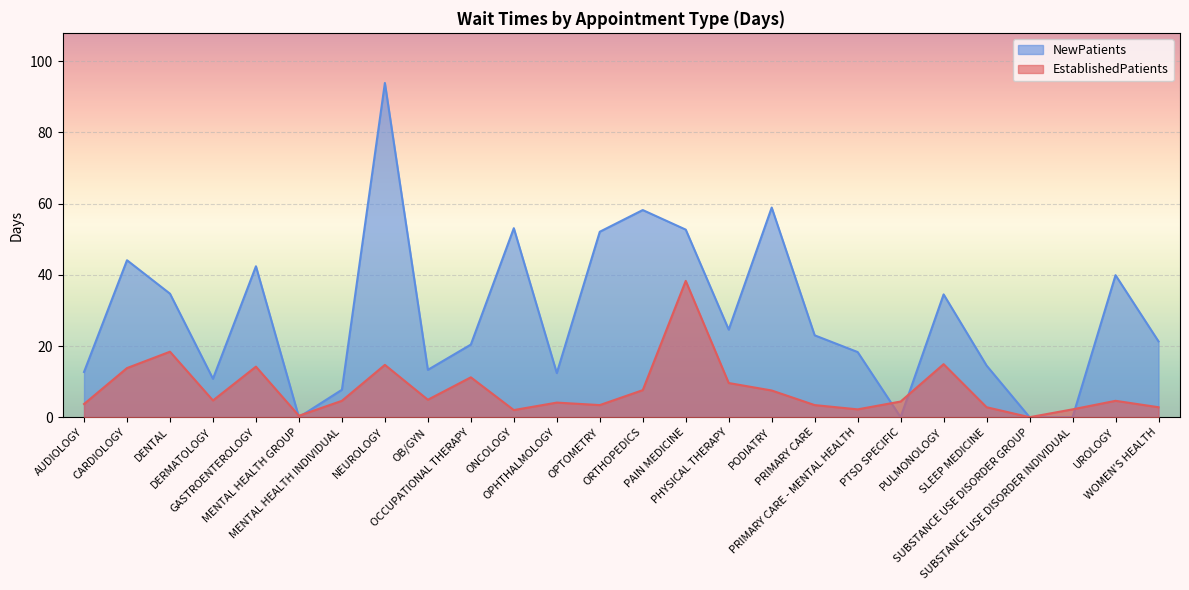

Where is NewPatients nearest to the value 46?

CARDIOLOGY